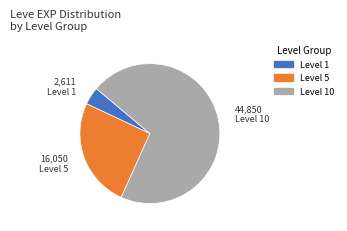

Is there a majority slice in this chart?

Yes